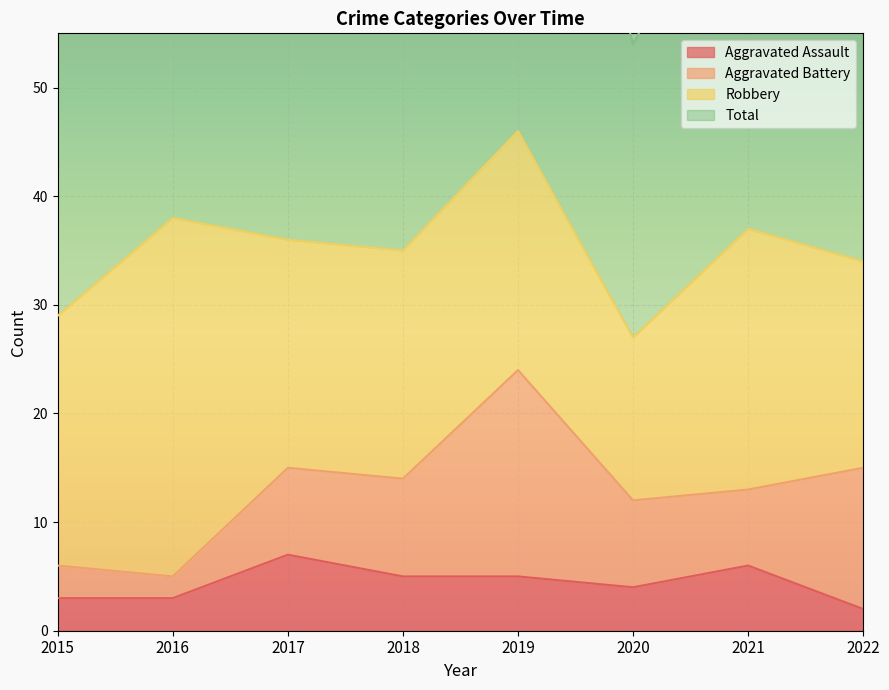

Count the number of categories in the chart.

8